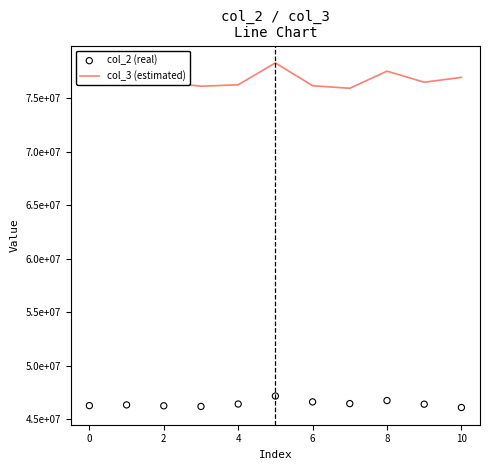

Is the value of col_3 (estimated) at 0 greater than the value of col_2 (real) at 0?

Yes